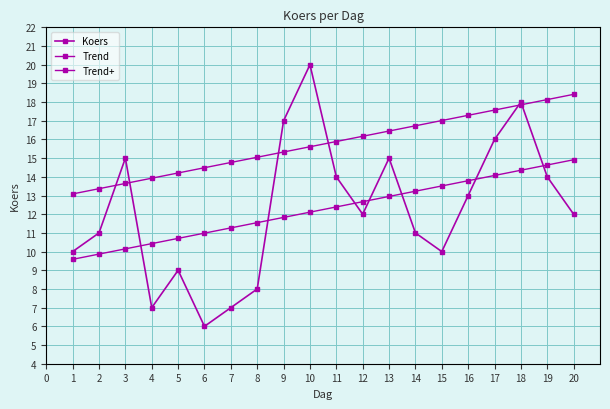

True or false: Koers and Trend intersect in this chart.

True